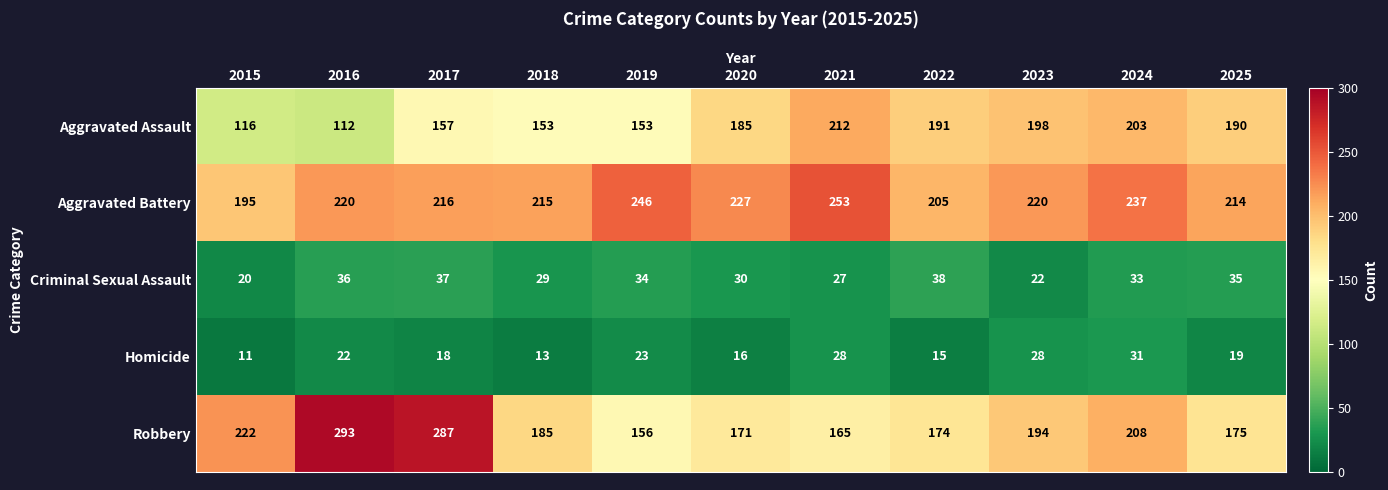

Which series changed the most between 2017 and 2020?

Robbery